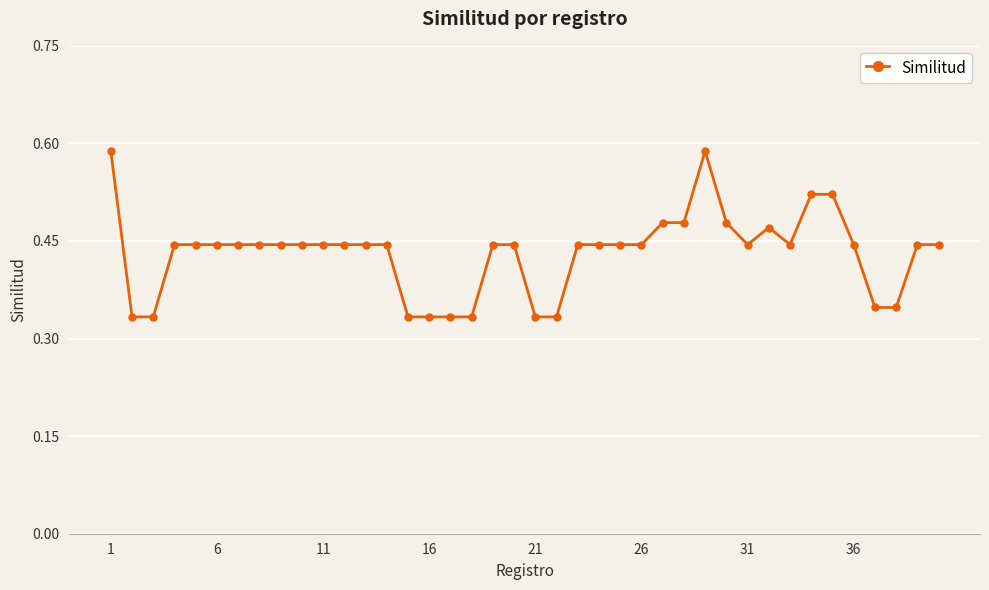

What is the sum of all values?

17.3